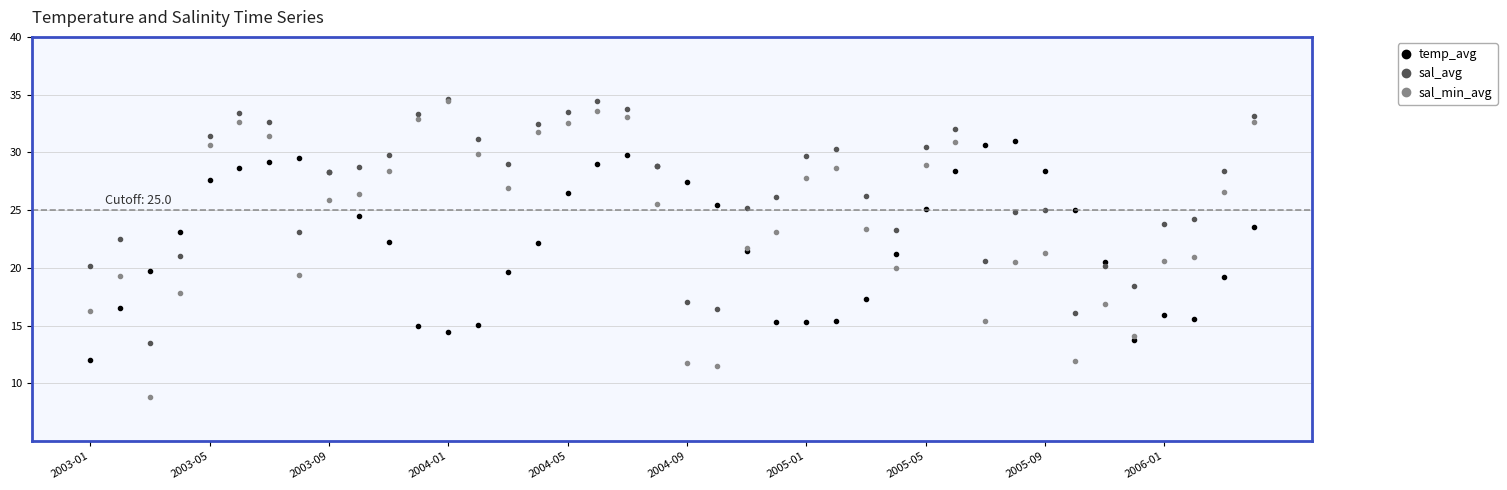

Which series has the largest total across all categories?

sal_avg